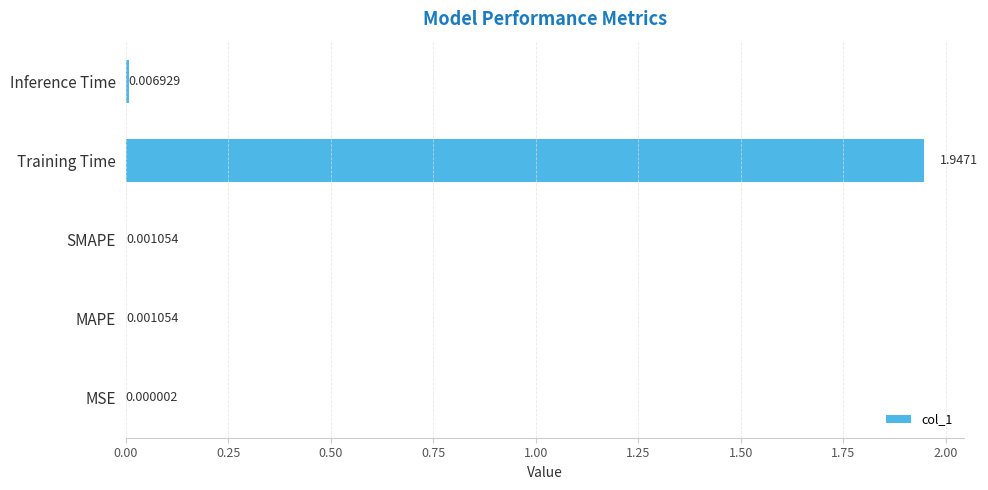

What is the sum of all values?

2.0